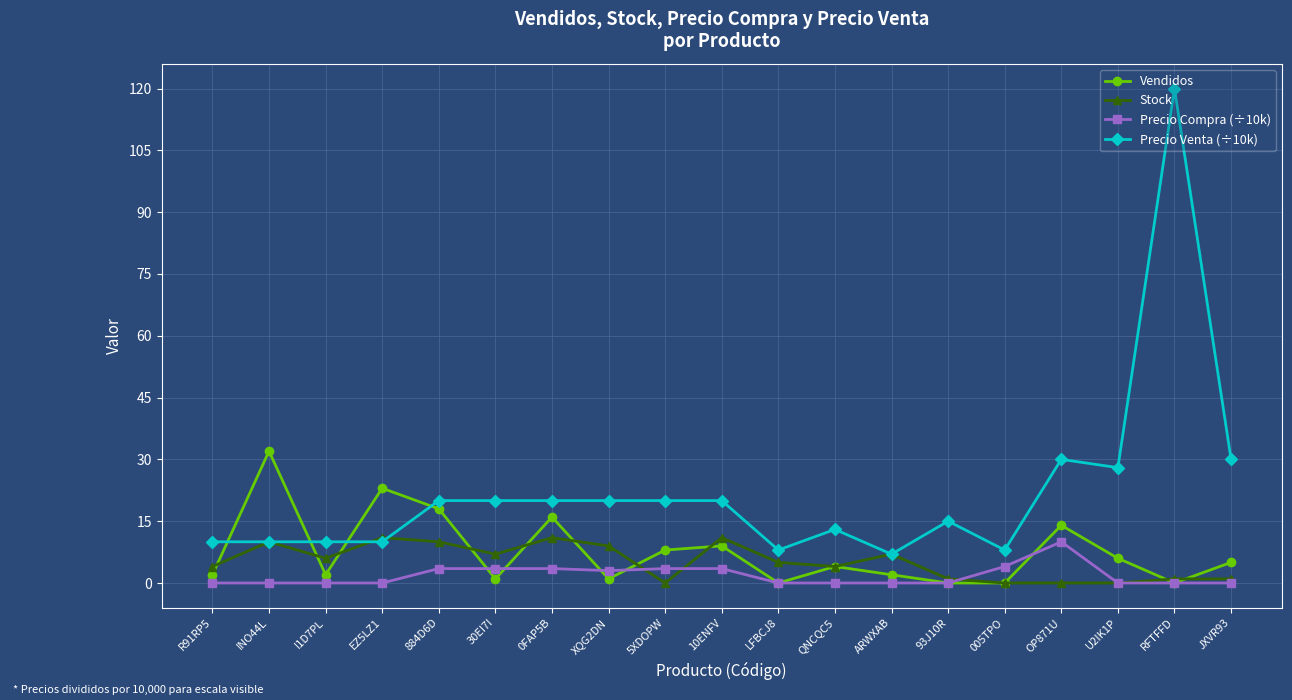

How many data points in Vendidos are less than 4?

9